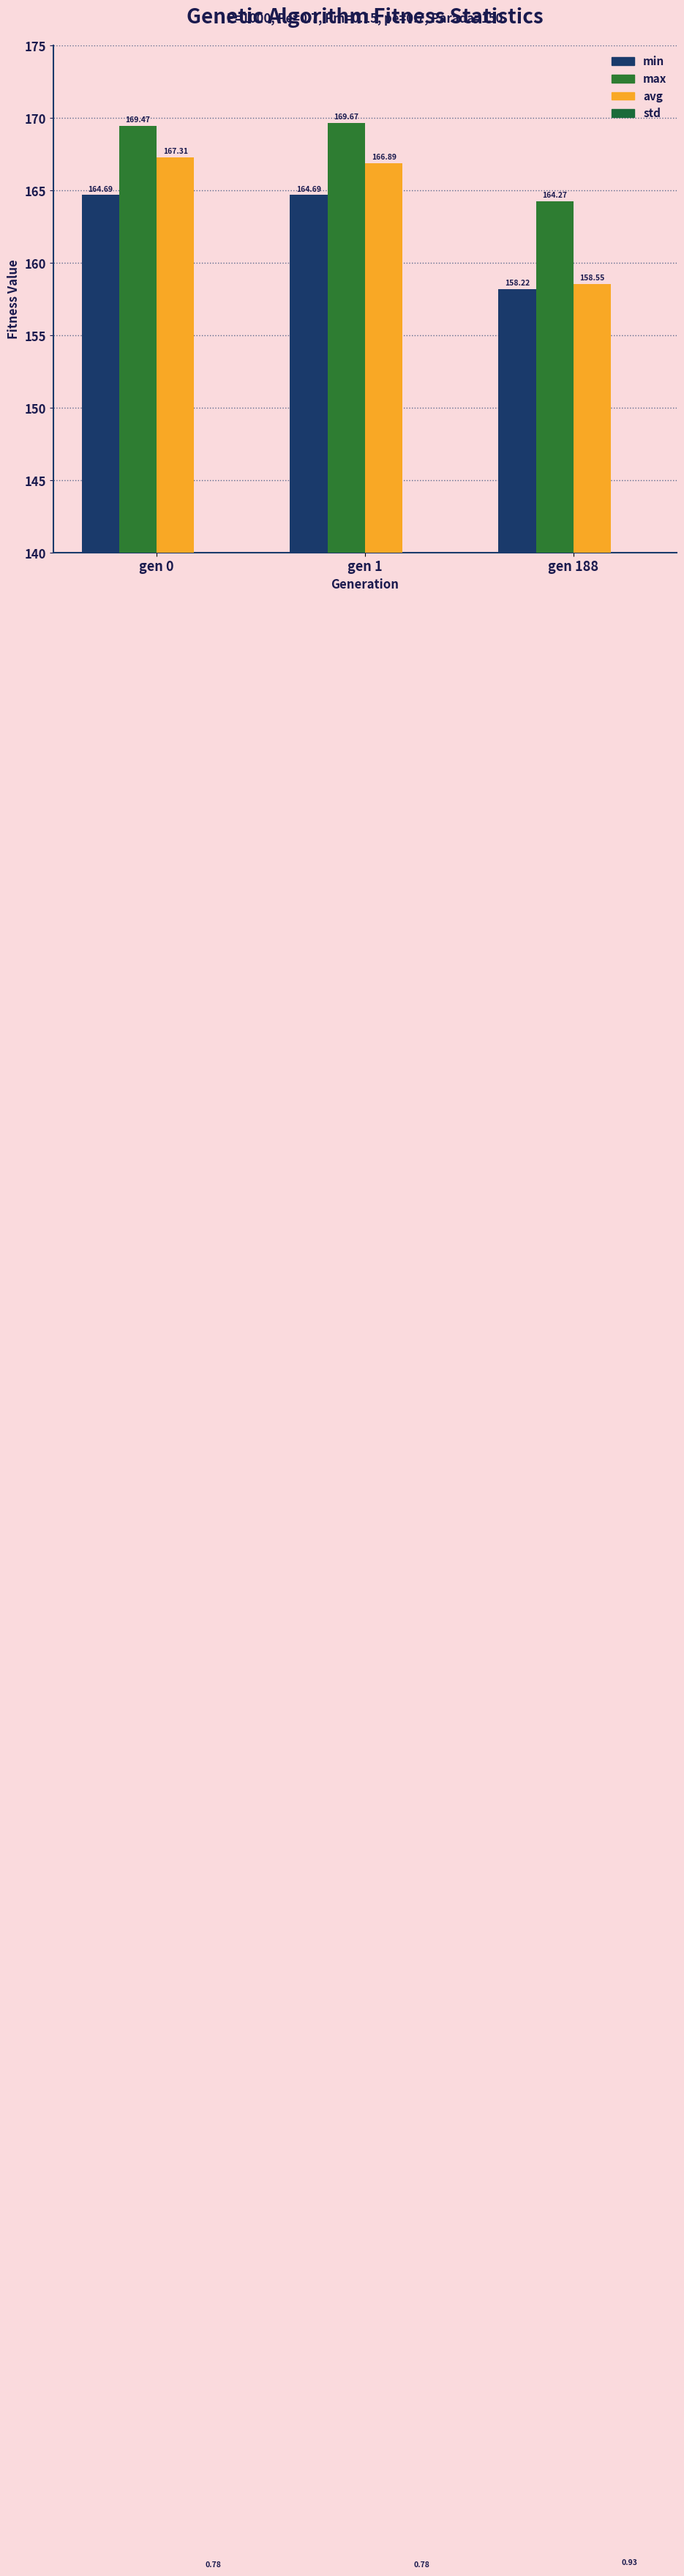

What are all the series names shown in the legend?

min, max, avg, std